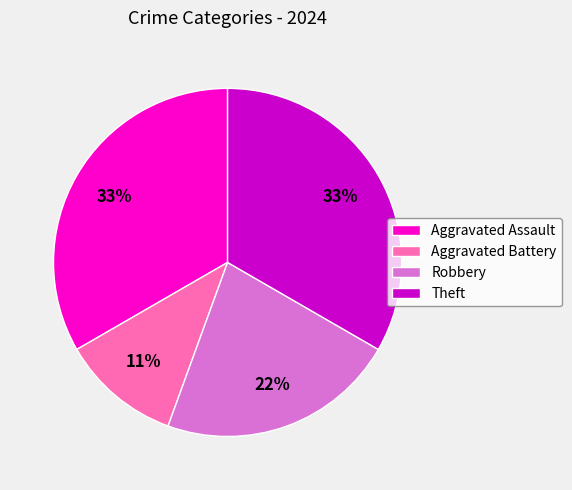

The Robbery slice represents 22% of the pie. True or false?

True